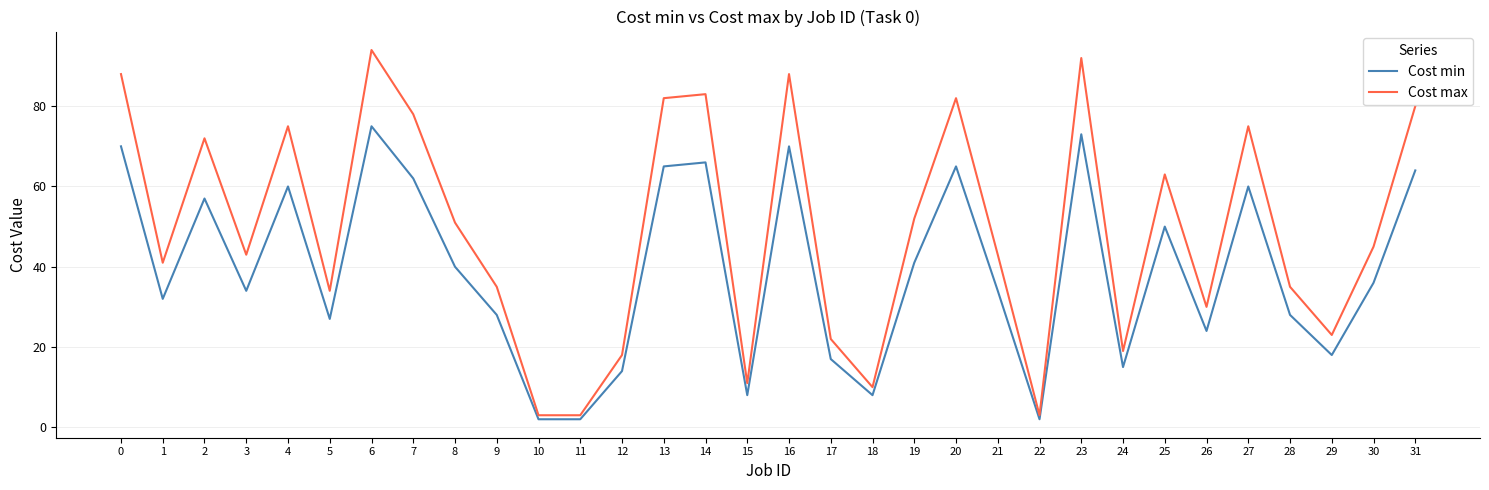

Reading left to right, transcribe all the data shown in this chart.

Cost min: 70	32	57	34	60	27	75	62	40	28	2	2	14	65	66	8	70	17	8	41	65	34	2	73	15	50	24	60	28	18	36	64
Cost max: 88	41	72	43	75	34	94	78	51	35	3	3	18	82	83	11	88	22	10	52	82	43	3	92	19	63	30	75	35	23	45	80